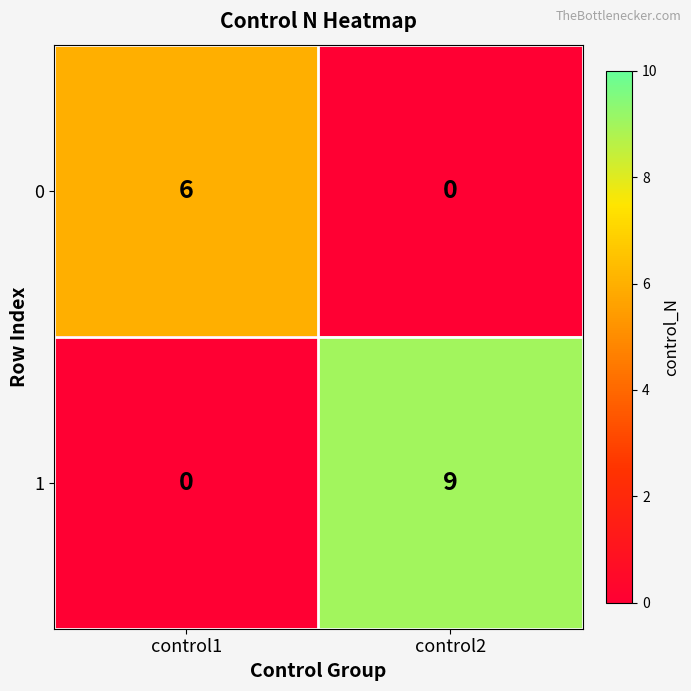

Rank the series by their maximum value, from highest to lowest.

1, 0